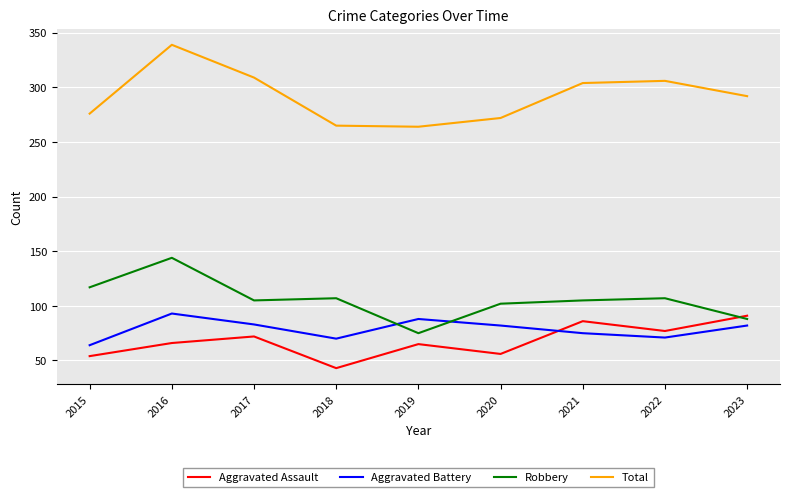

How many lines are shown in the chart?

4